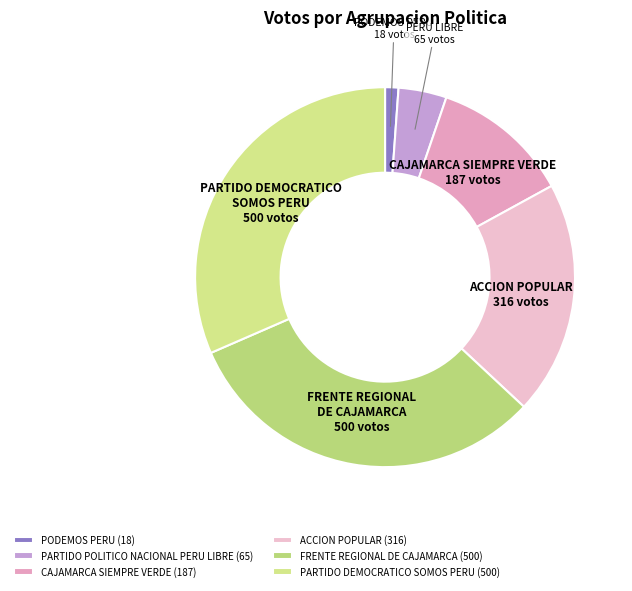

Between PODEMOS PERU and FRENTE REGIONAL DE CAJAMARCA, which is larger?

FRENTE REGIONAL DE CAJAMARCA